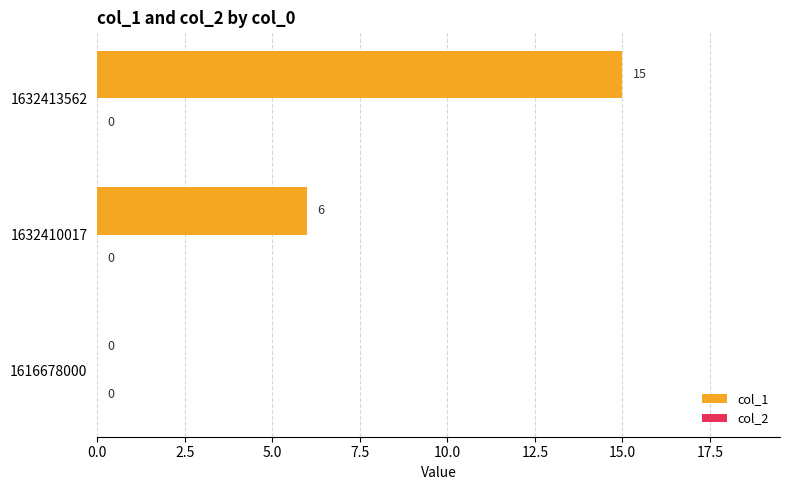

What is the change in value from 1616678000 to 1632413562?

+15